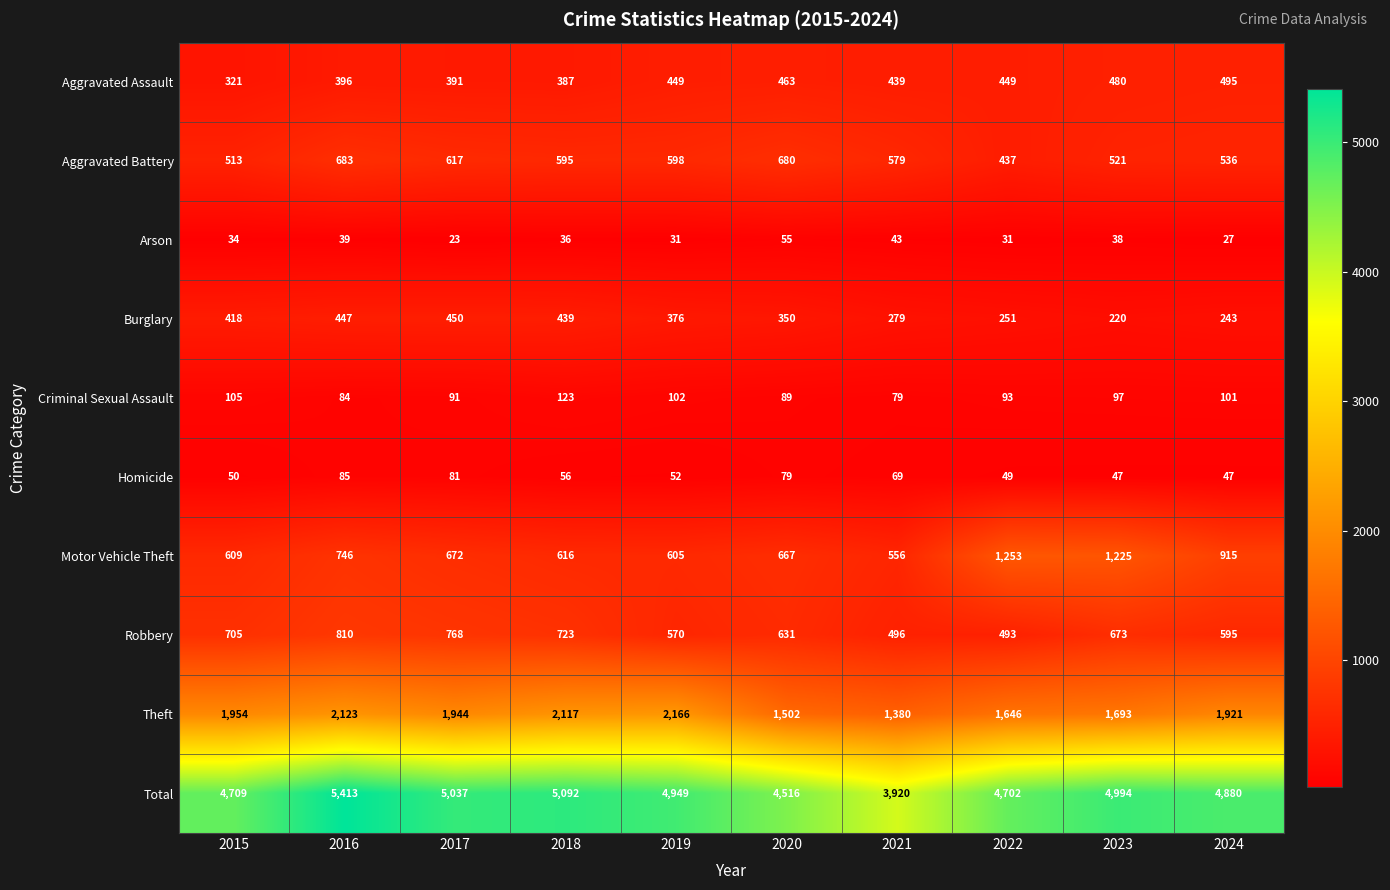

List the series in order of their peak value, highest first.

Total, Theft, Motor Vehicle Theft, Robbery, Aggravated Battery, Aggravated Assault, Burglary, Criminal Sexual Assault, Homicide, Arson